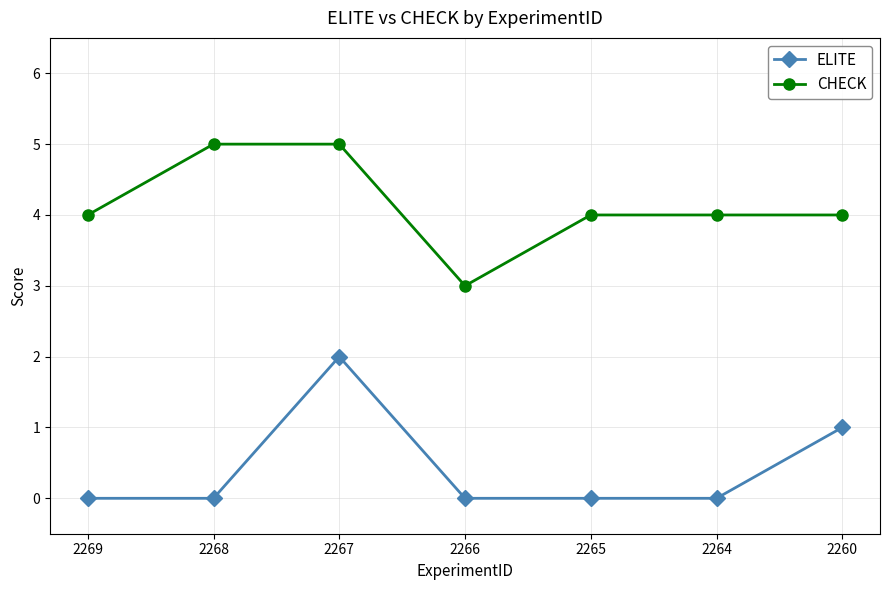

Does the chart have visible grid lines?

Yes